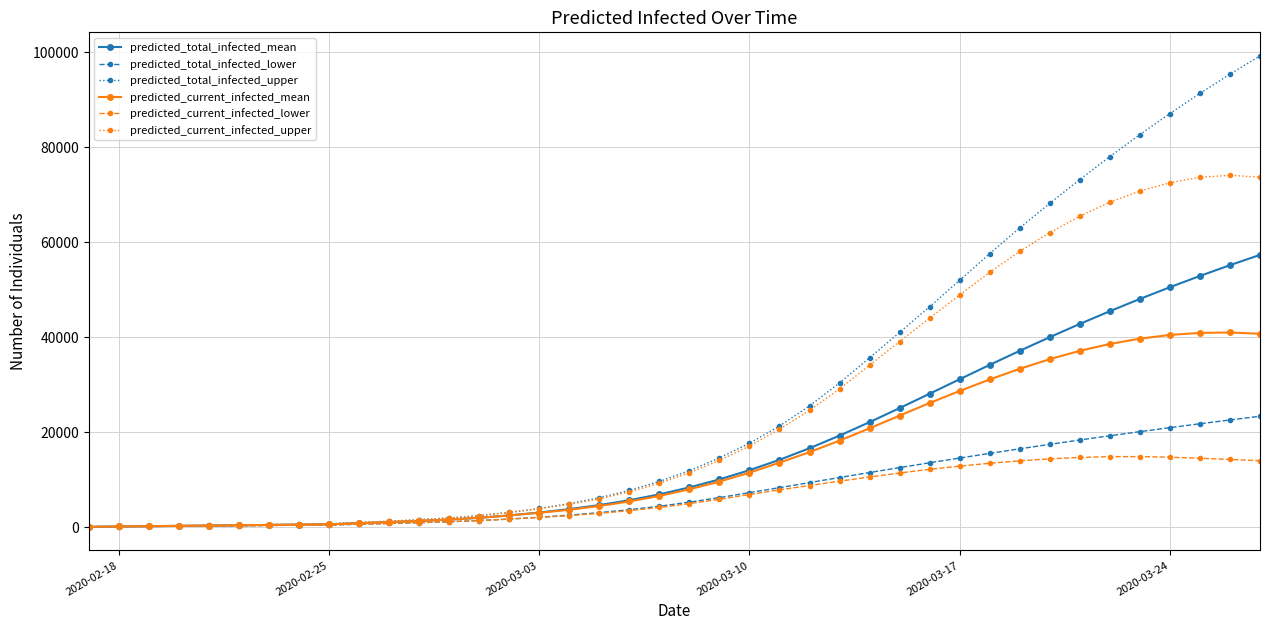

True or false: predicted_current_infected_mean has more than 0 points higher than both neighbors.

True